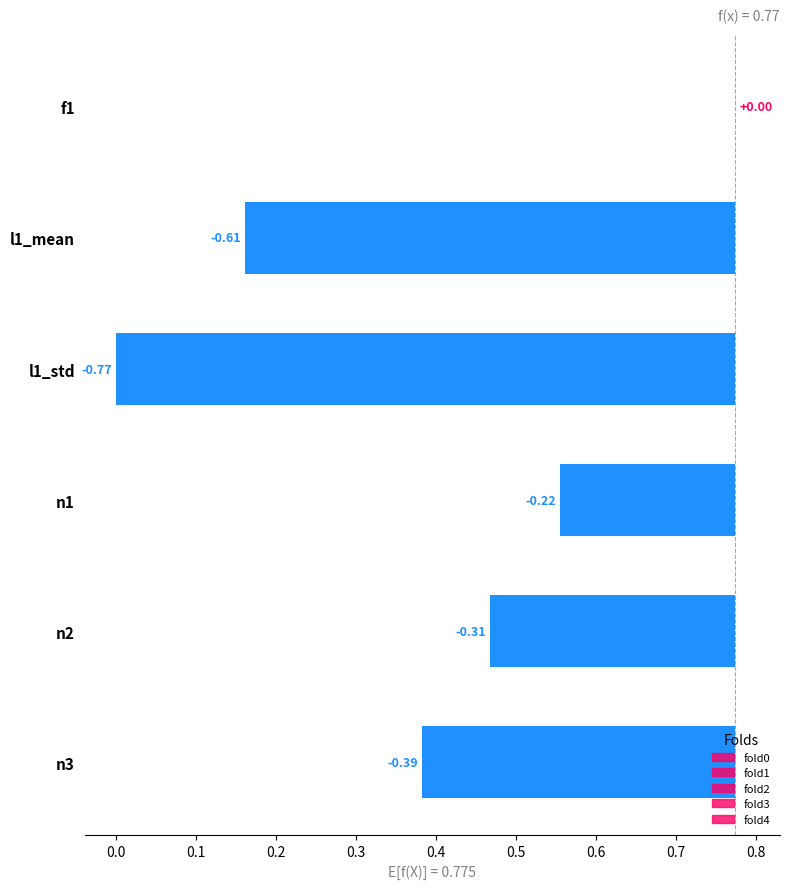

How many data points in fold4 are above 0?

5